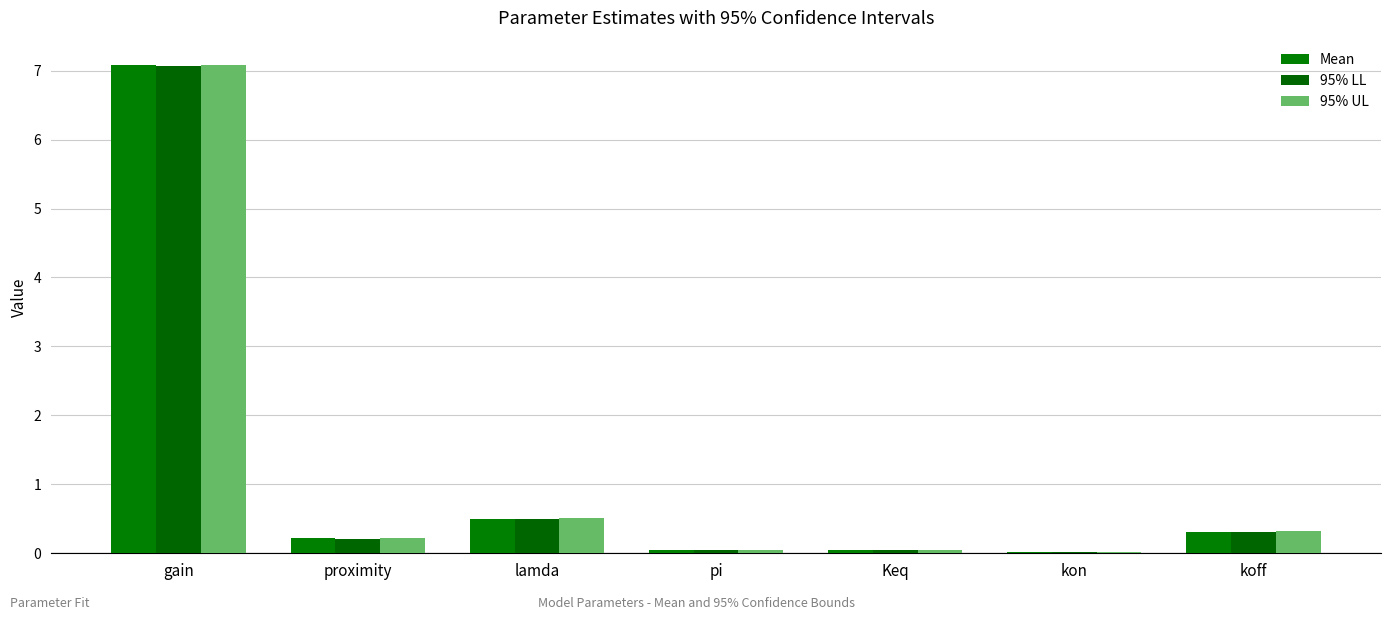

List the labels in order of 95% LL value, largest first.

gain, lamda, koff, proximity, Keq, pi, kon